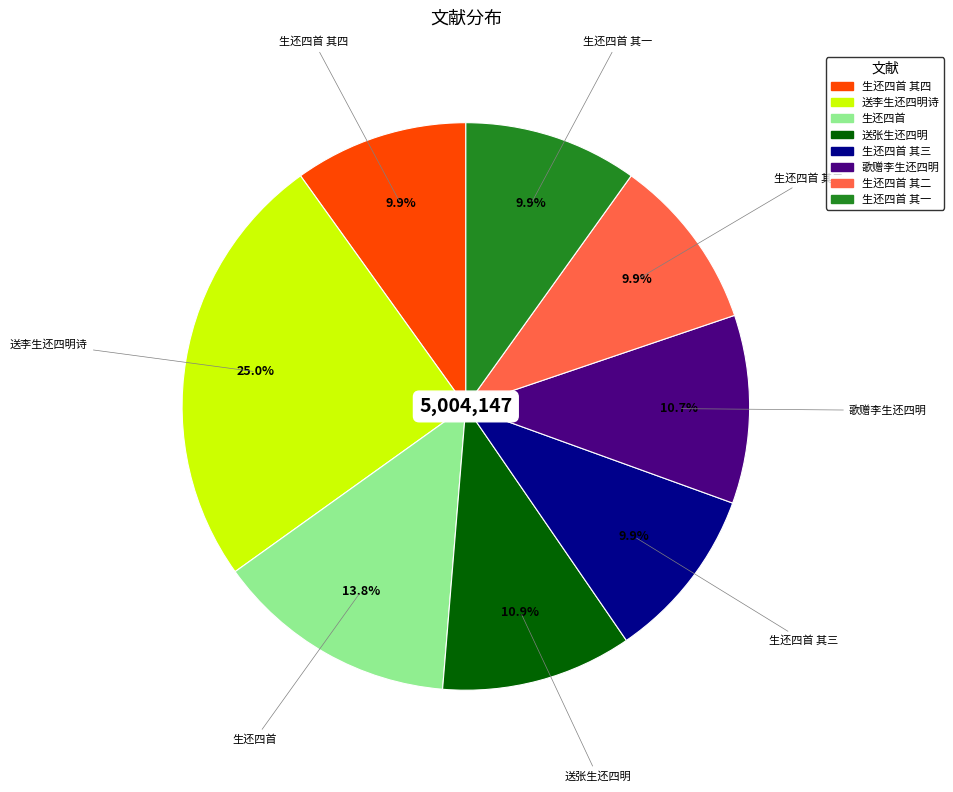

Is there any slice that represents more than half of the pie?

No